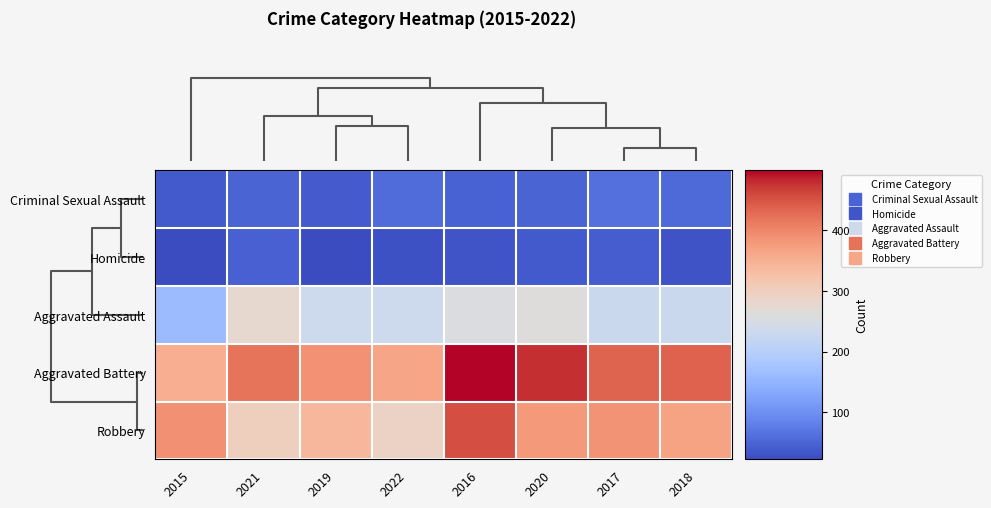

Which has a higher value, 2021 or 2018?

2018